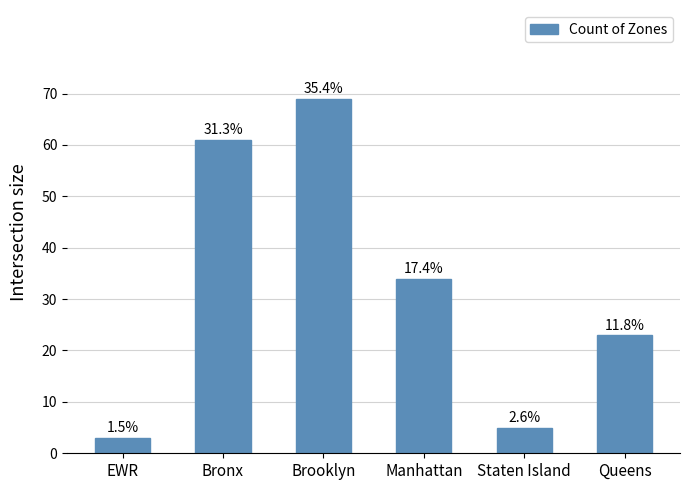

Are the bars horizontal?

No